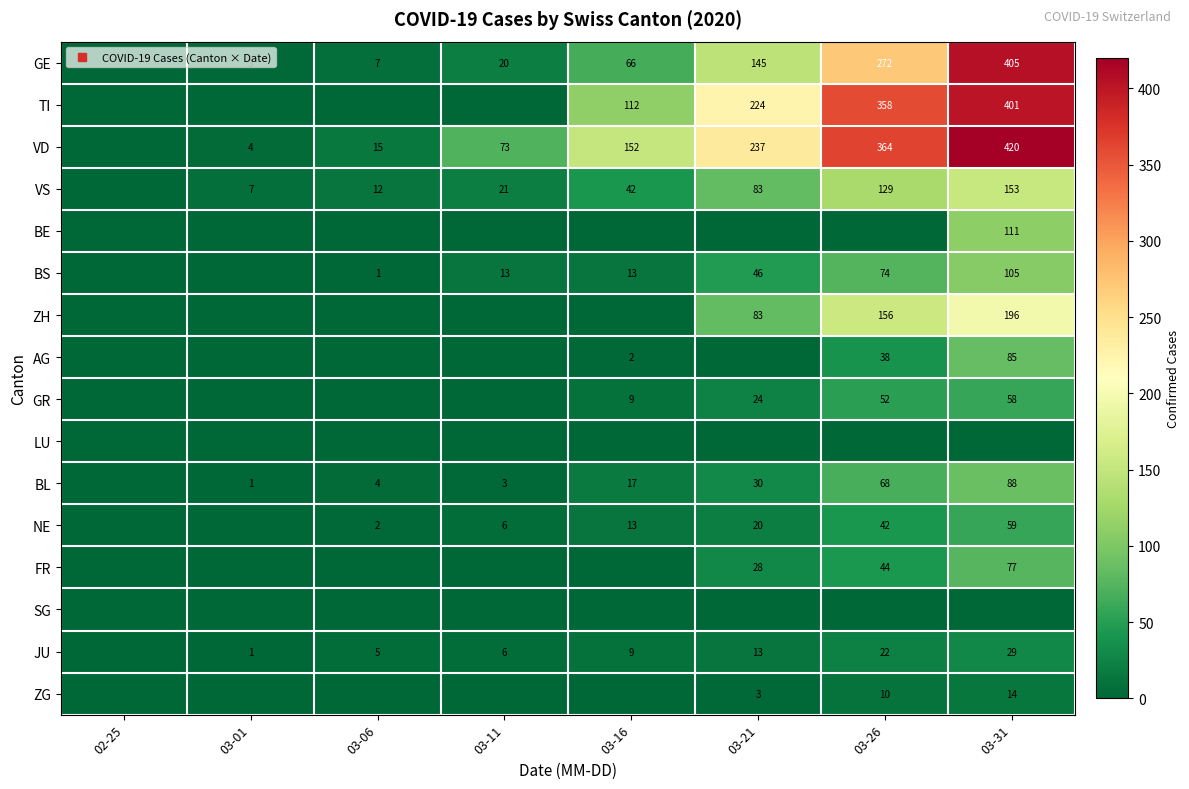

True or false: VD has a value of 364 at 03-26.

True